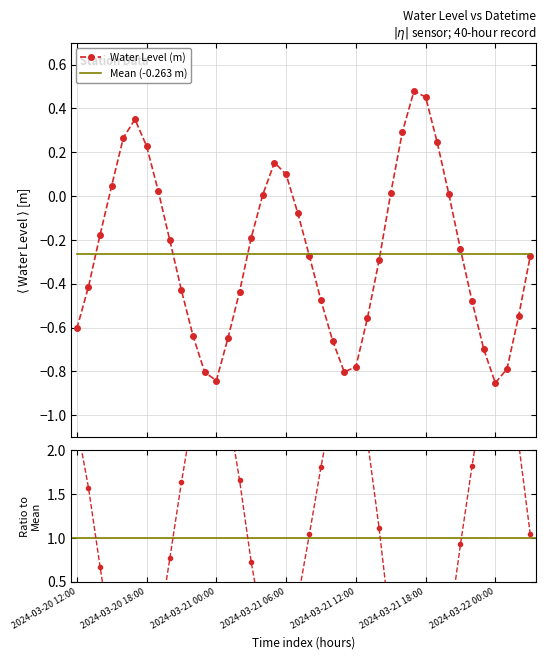

How many categories are shown in the chart?

40